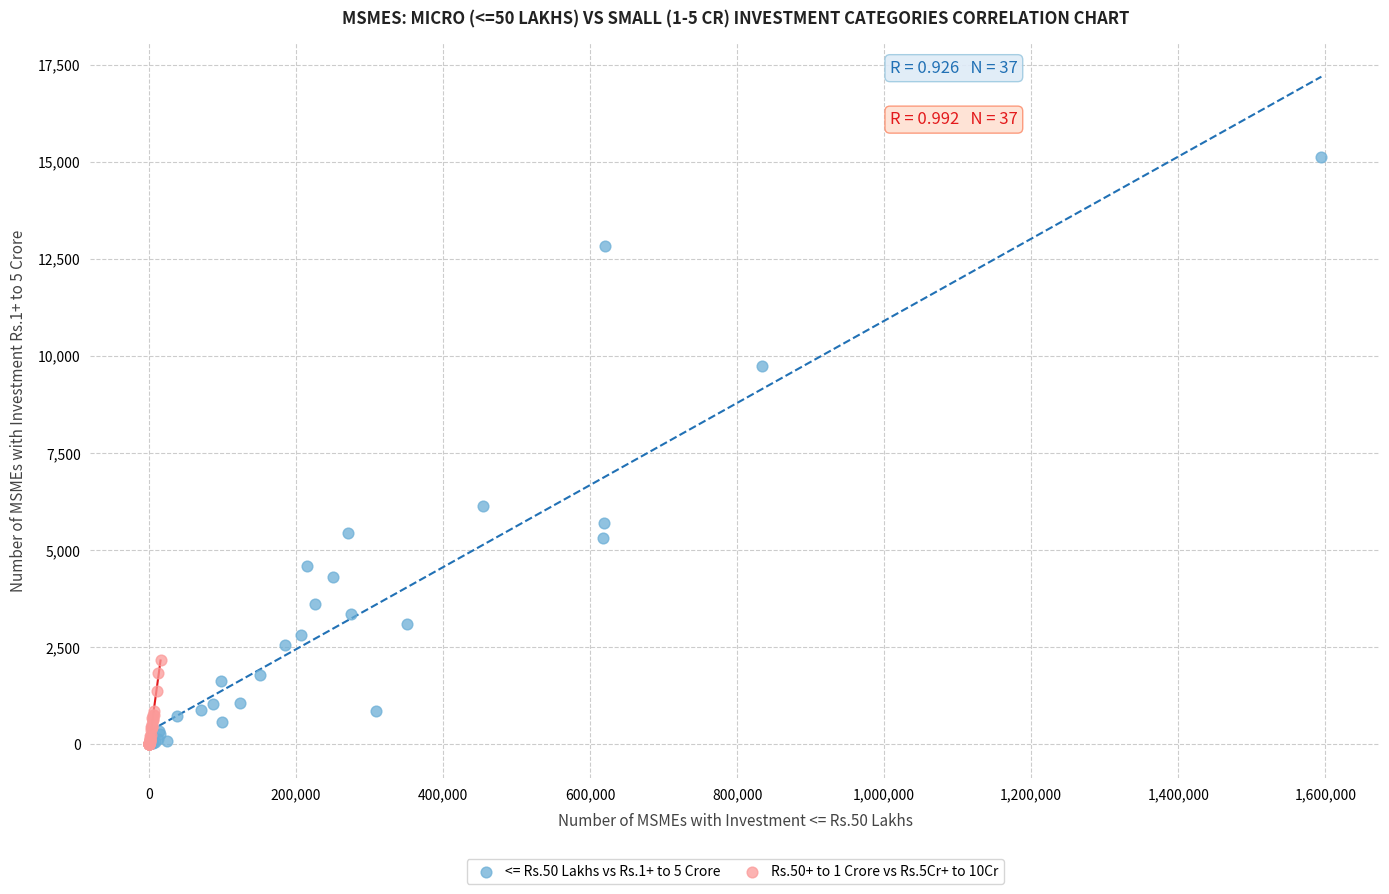

Which series has the widest spread of Y values?

<= Rs.50 Lakhs vs Rs.1+ to 5 Crore